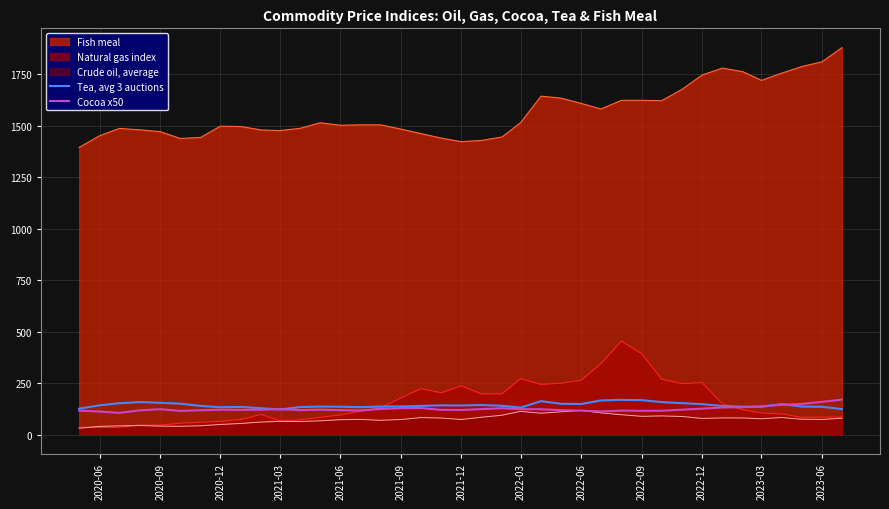

How many lines are shown in the chart?

5